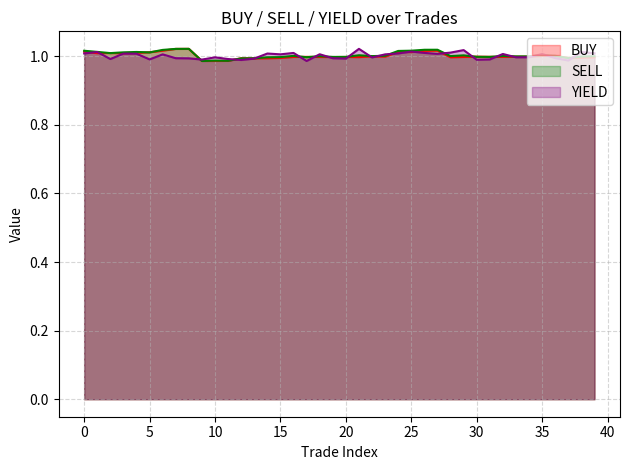

How many lines are shown in the chart?

3